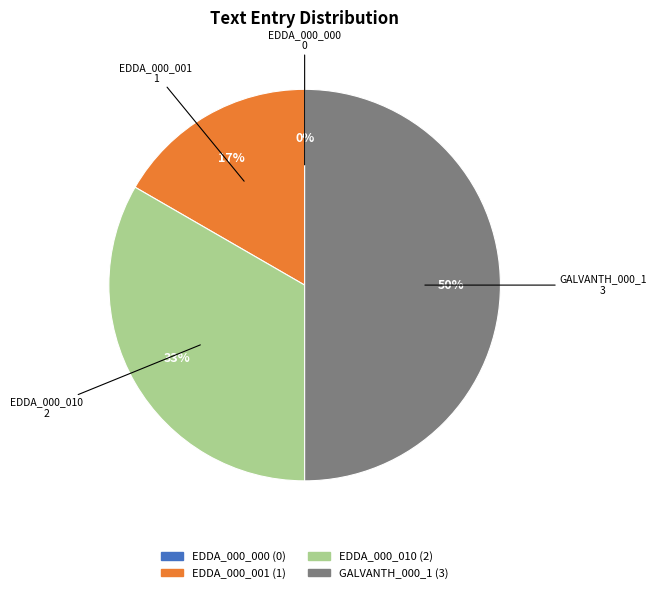

Is there a majority slice in this chart?

No